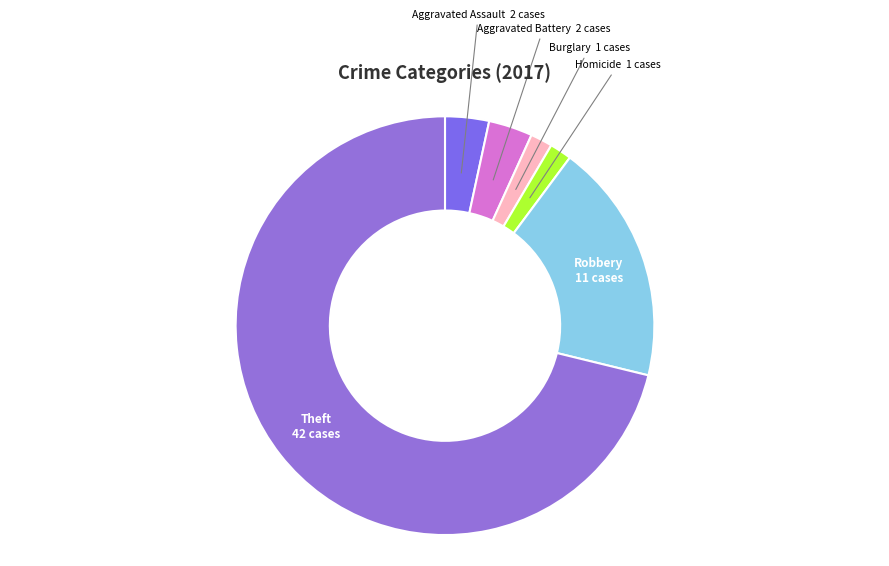

Do Robbery and Aggravated Assault together represent more than half of the pie?

No